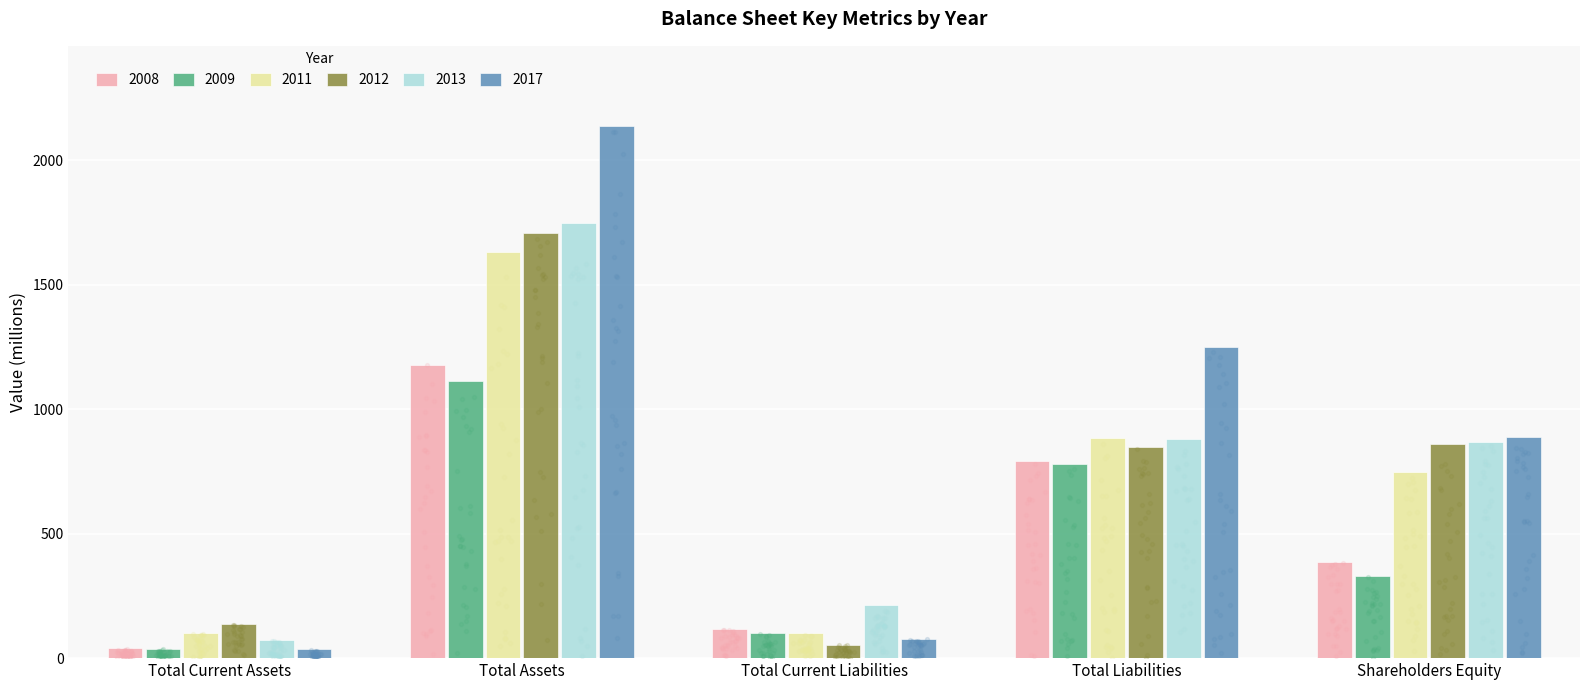

Which series contains the highest Y value?

2017